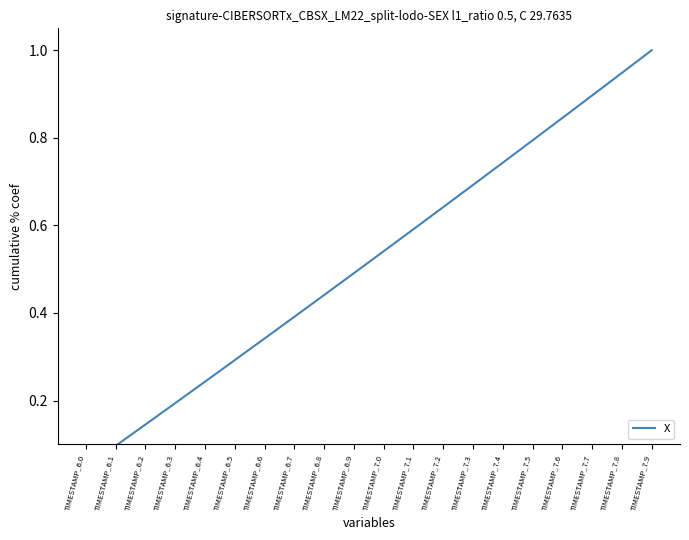

The value at TIMESTAMP_6.1 is 0.0. True or false?

False